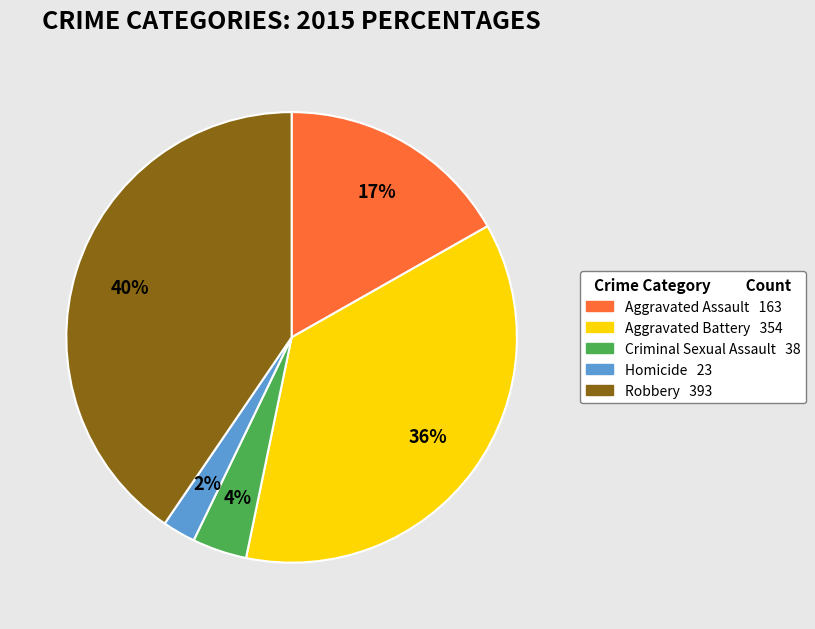

How many segments does this pie chart have?

5